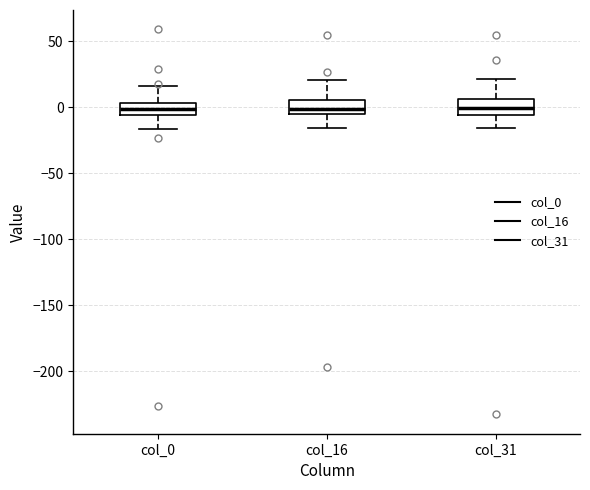

Where does the upper whisker of the box for col_0 end on the y-axis? The values are not printed on the chart, so give them approximately, as read against the axis.

15